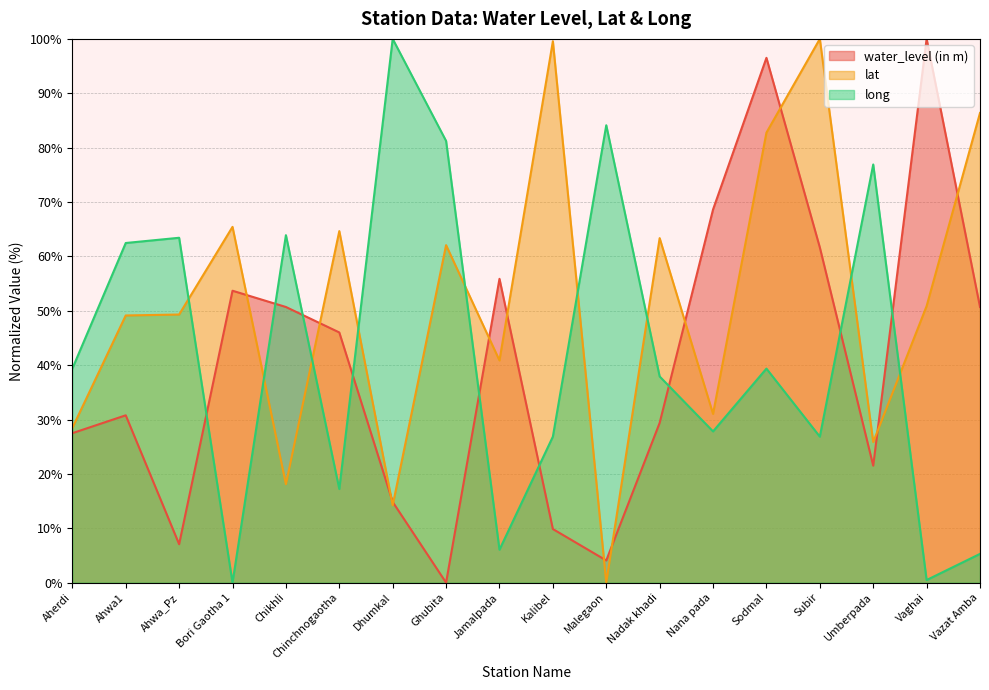

Reading left to right, list all the values displayed in this chart.

water_level (in m): Aherdi=27.5	Ahwa1=30.8	Ahwa_Pz=7.1	Bori Gaotha 1=53.7	Chikhli=50.7	Chinchnogaotha=46.0	Dhumkal=14.8	Ghubita=0.0	Jamalpada=55.9	Kalibel=9.9	Malegaon=4.1	Nadak khadi=29.4	Nana pada=68.6	Sodmal=96.5	Subir=61.7	Umberpada=21.5	Vaghai=100.0	Vazat Amba=50.7
lat: Aherdi=28.4	Ahwa1=49.1	Ahwa_Pz=49.3	Bori Gaotha 1=65.4	Chikhli=18.1	Chinchnogaotha=64.7	Dhumkal=14.2	Ghubita=62.1	Jamalpada=40.9	Kalibel=99.6	Malegaon=0.0	Nadak khadi=63.4	Nana pada=31.0	Sodmal=82.8	Subir=100.0	Umberpada=25.9	Vaghai=50.9	Vazat Amba=86.4
long: Aherdi=39.4	Ahwa1=62.5	Ahwa_Pz=63.4	Bori Gaotha 1=0.0	Chikhli=63.9	Chinchnogaotha=17.2	Dhumkal=100.0	Ghubita=81.2	Jamalpada=6.1	Kalibel=26.9	Malegaon=84.1	Nadak khadi=37.9	Nana pada=27.8	Sodmal=39.4	Subir=26.9	Umberpada=76.9	Vaghai=0.5	Vazat Amba=5.3